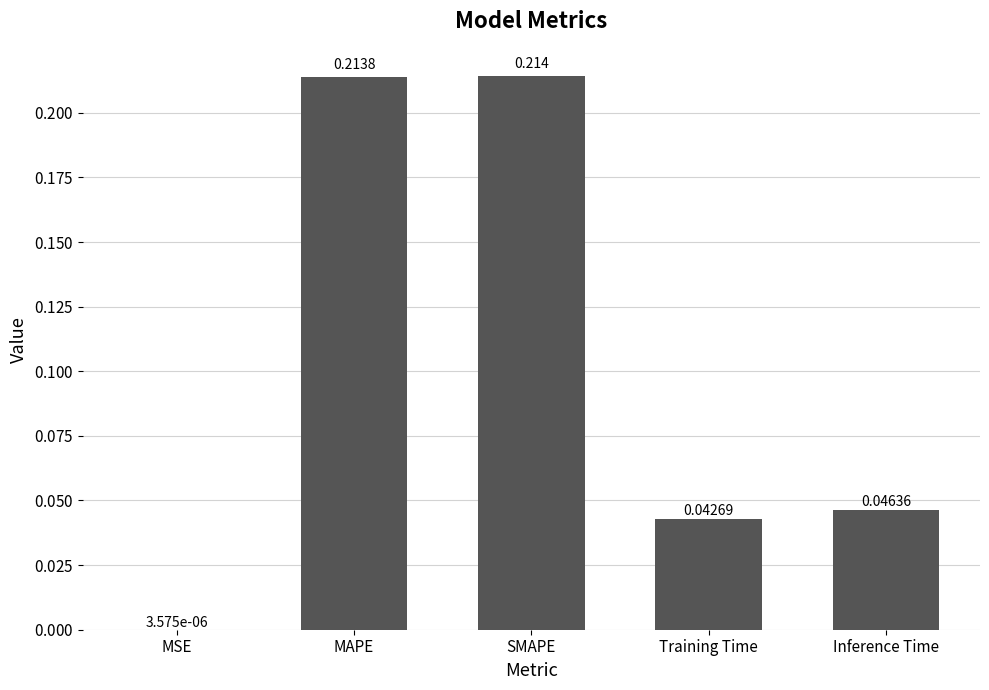

At which label is the value closest to 0?

MSE